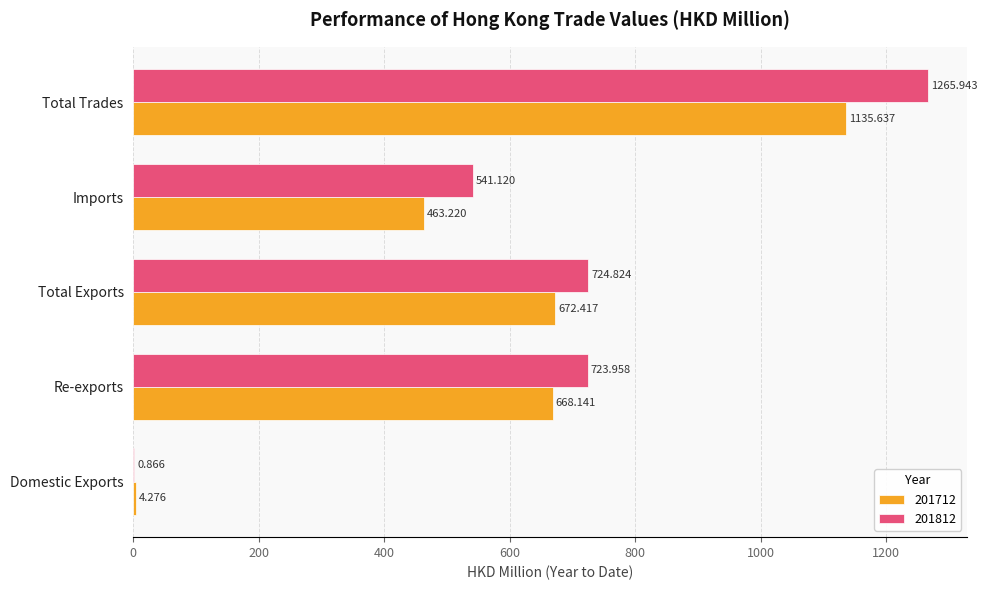

Is the value of 201812 at Total Exports greater than the value of 201712 at Total Exports?

Yes